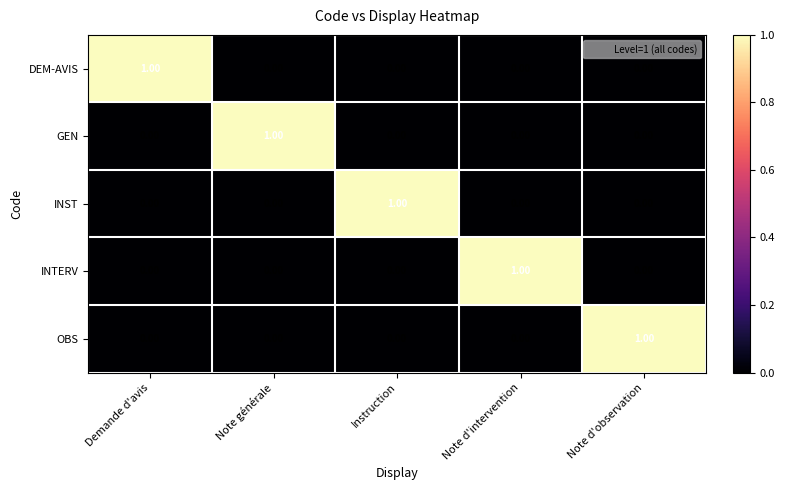

At how many categories does at least one series exceed 0?

5